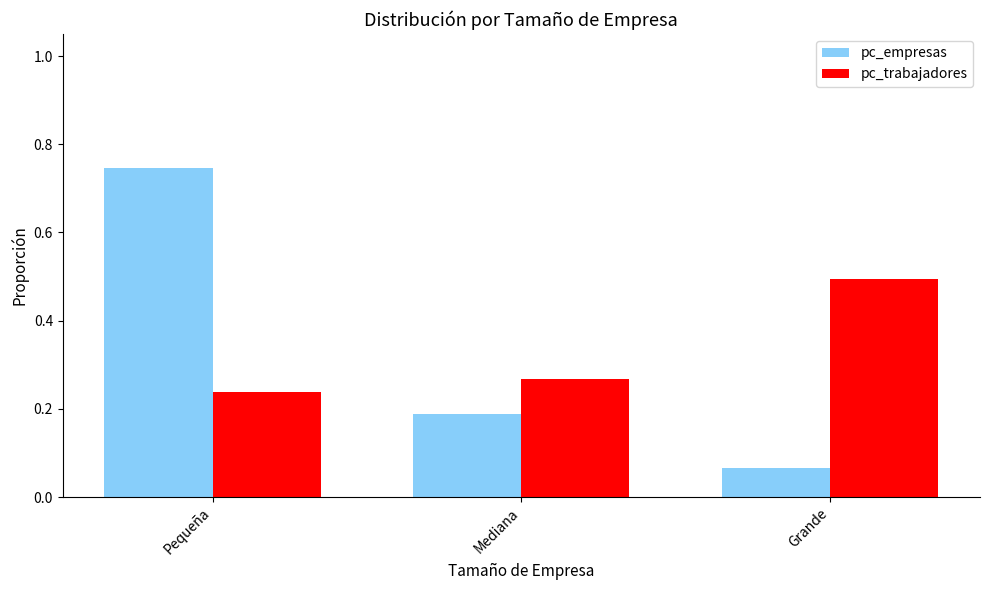

Is it true that pc_trabajadores equals 0.5 at Grande?

True